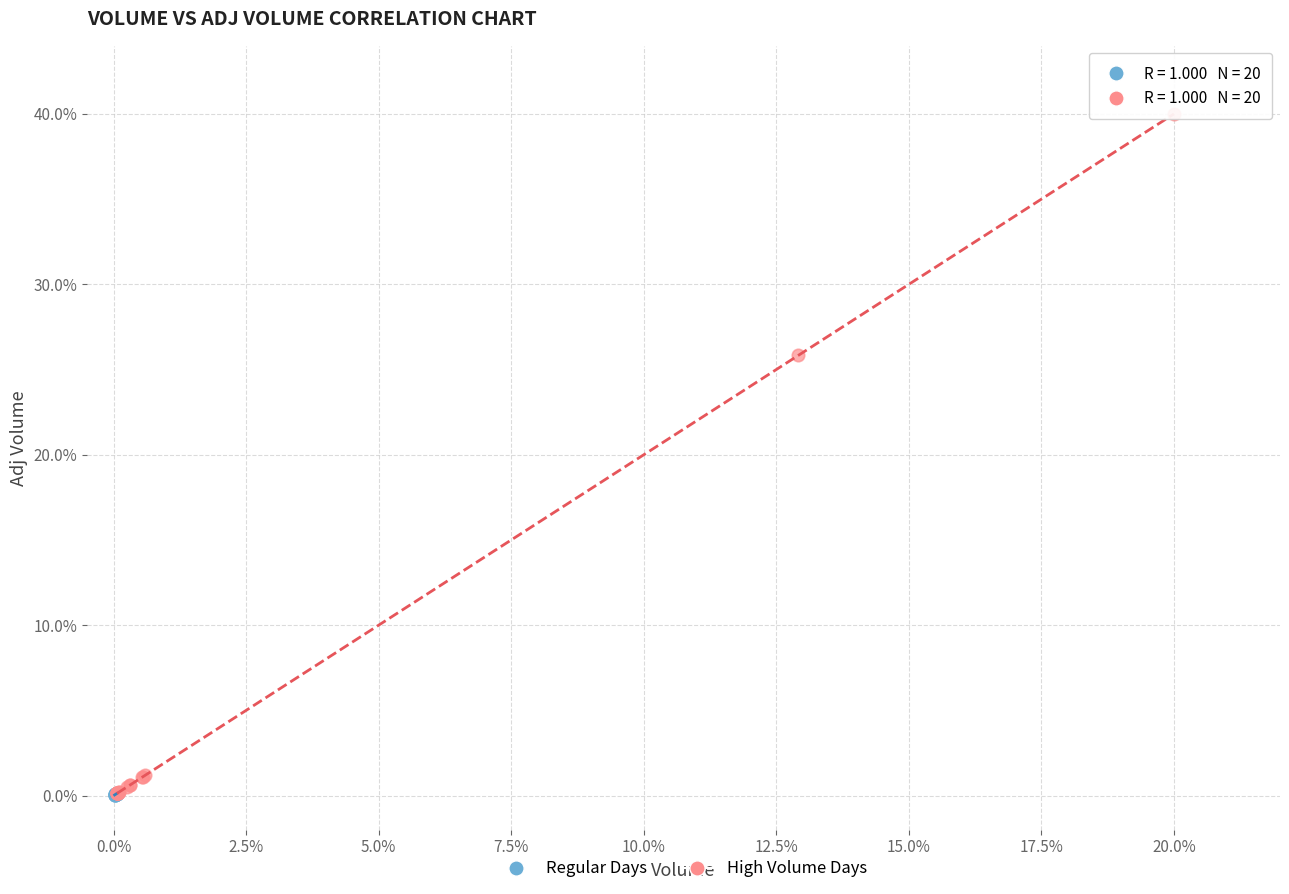

Which series reaches the maximum Y coordinate?

High Volume Days